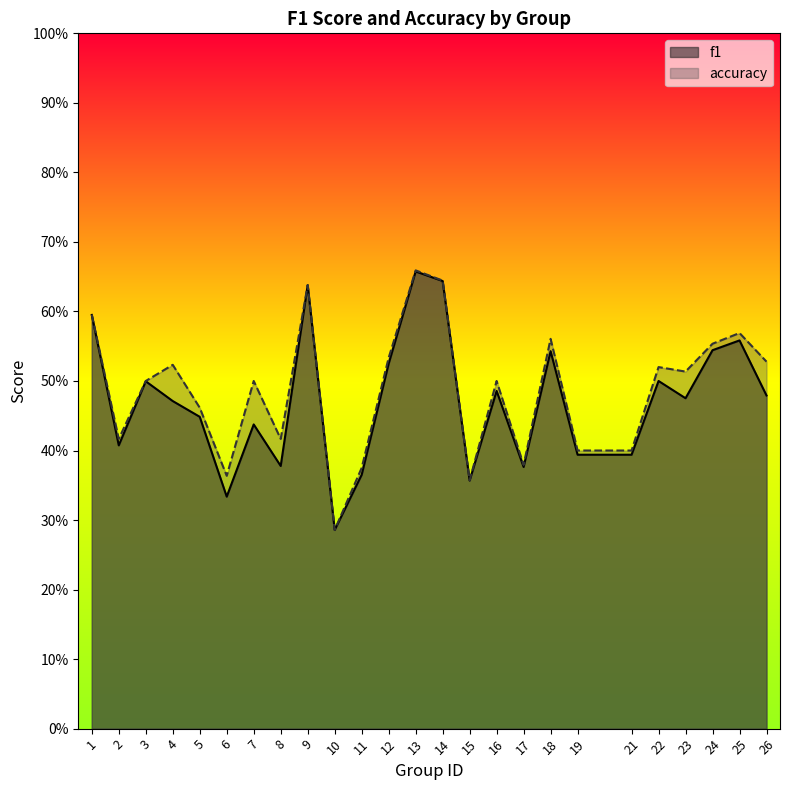

The value of f1 at 19 is 0.1. True or false?

False